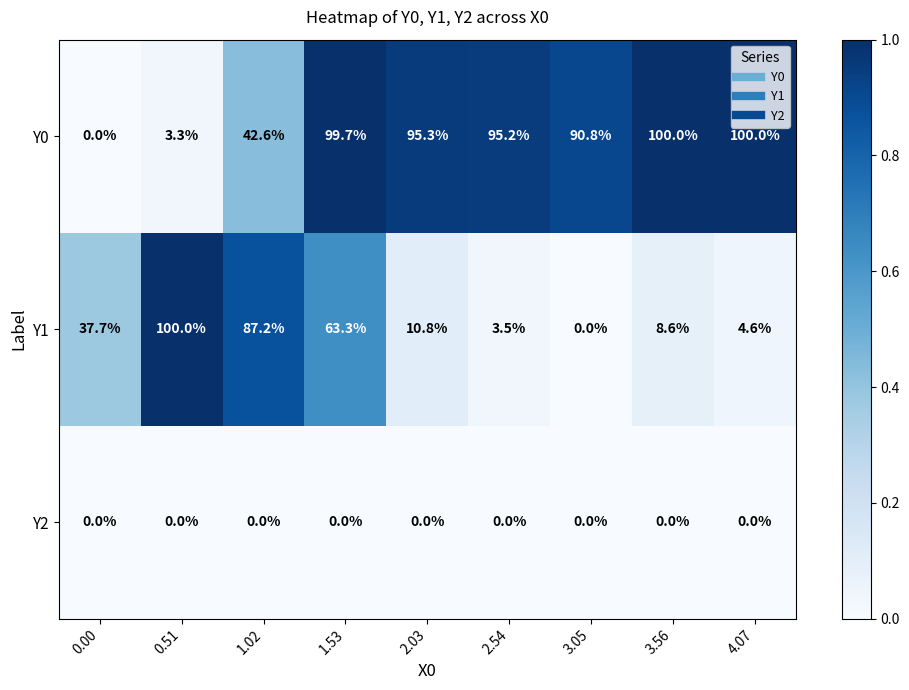

How many series are shown in this chart?

3